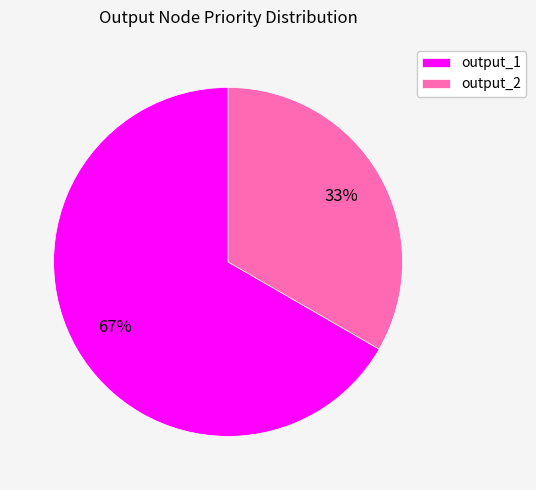

Count the number of slices in the pie.

2